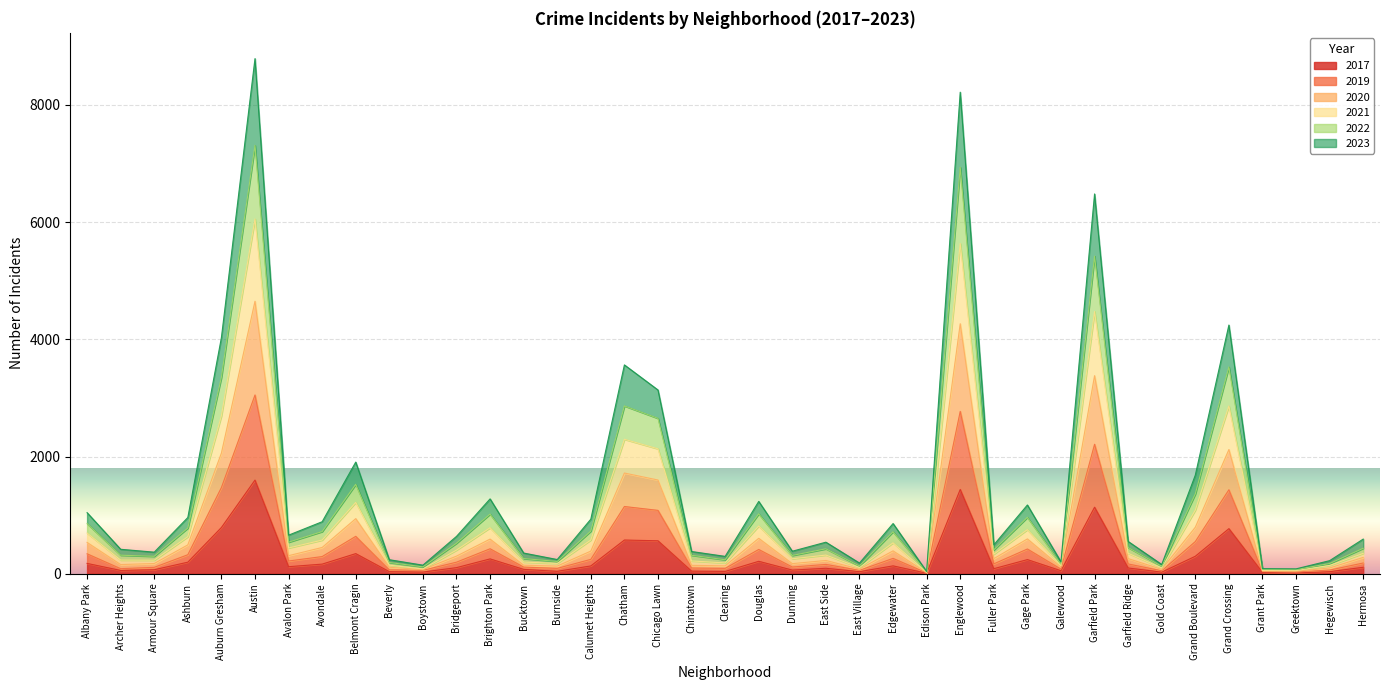

Which series changed the most between Chicago Lawn and Edgewater?

2021